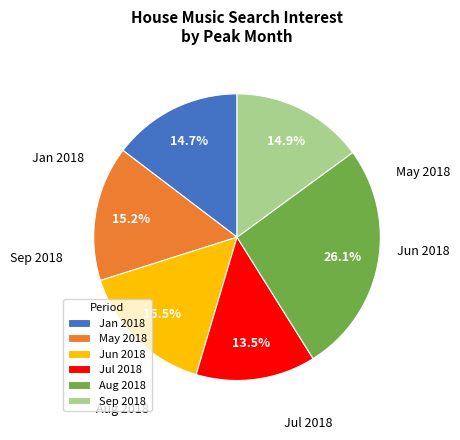

Is there a majority slice in this chart?

No